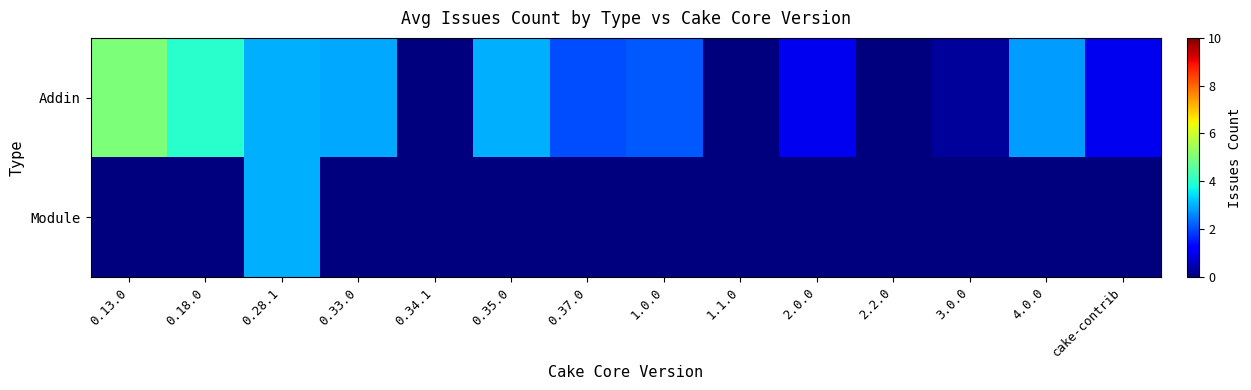

At which category is the sum across all series the highest?

0.28.1